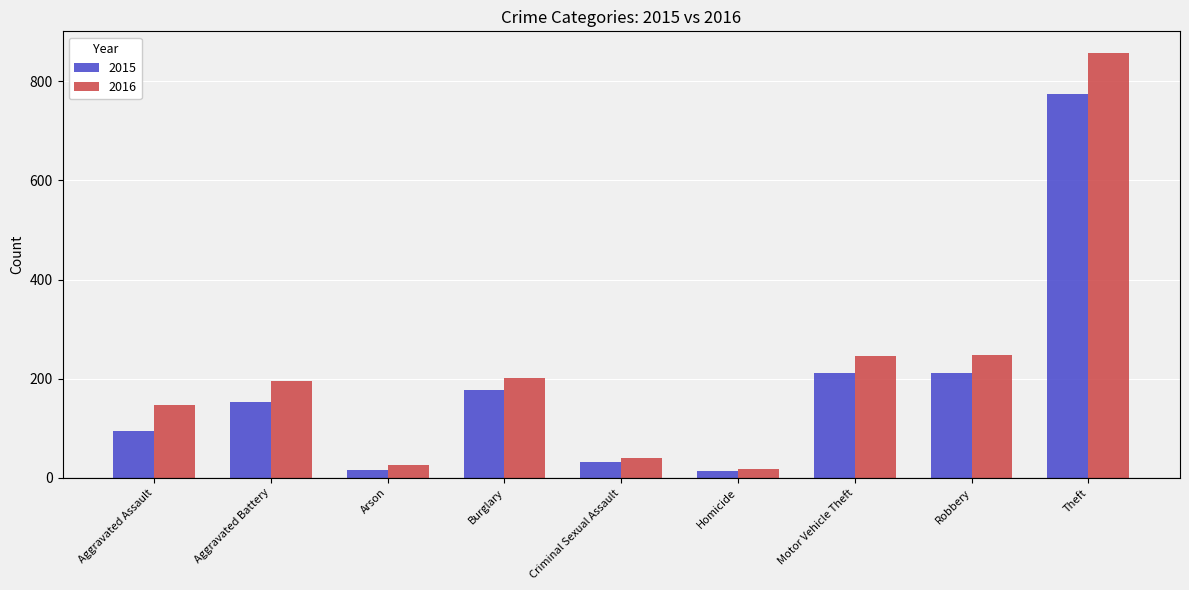

What is the sum of all 2015 values?

1683